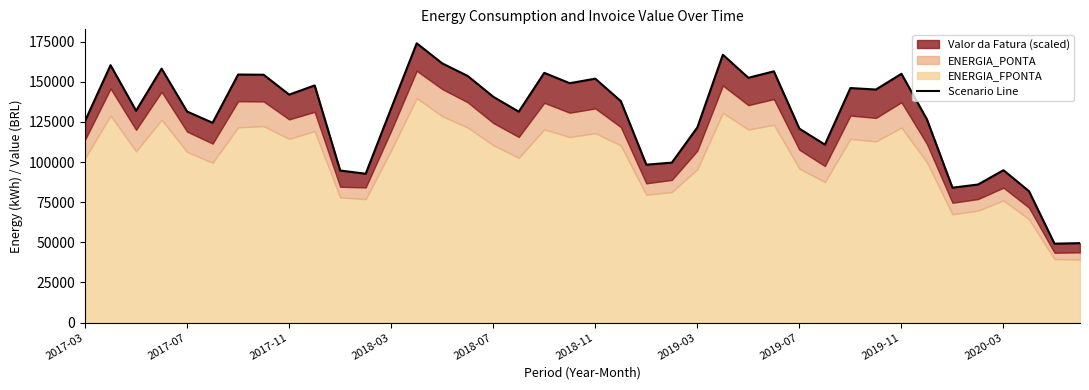

Count the number of values greater than 138008.

20